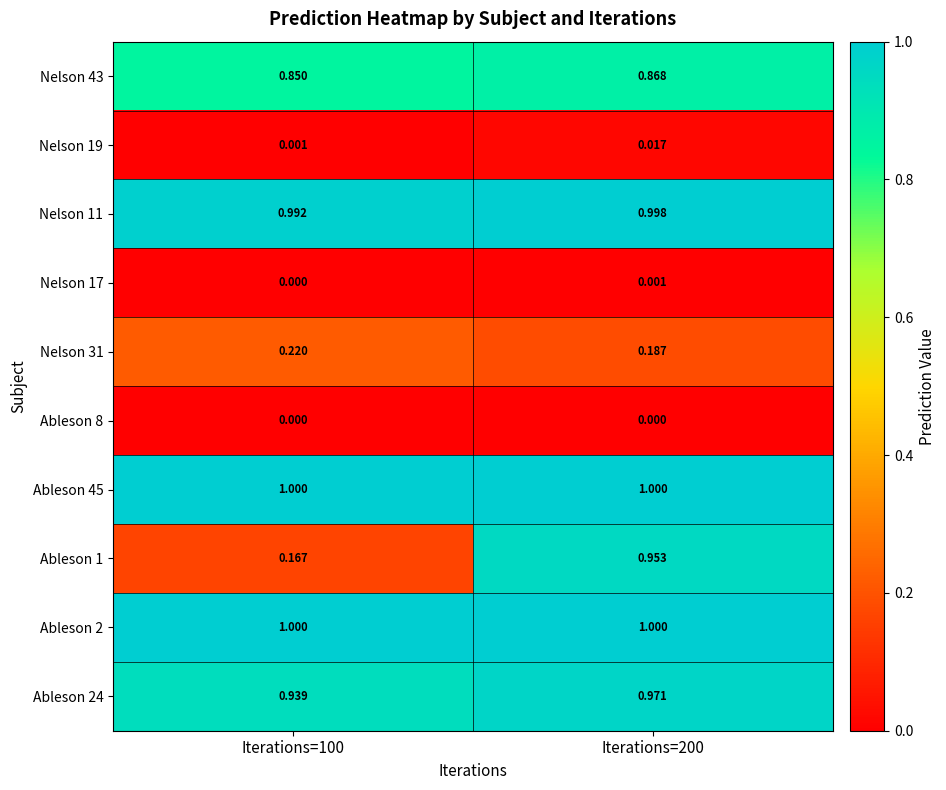

Is the value of Ableson 45 at Iterations=200 greater than the value of Nelson 11 at Iterations=100?

Yes